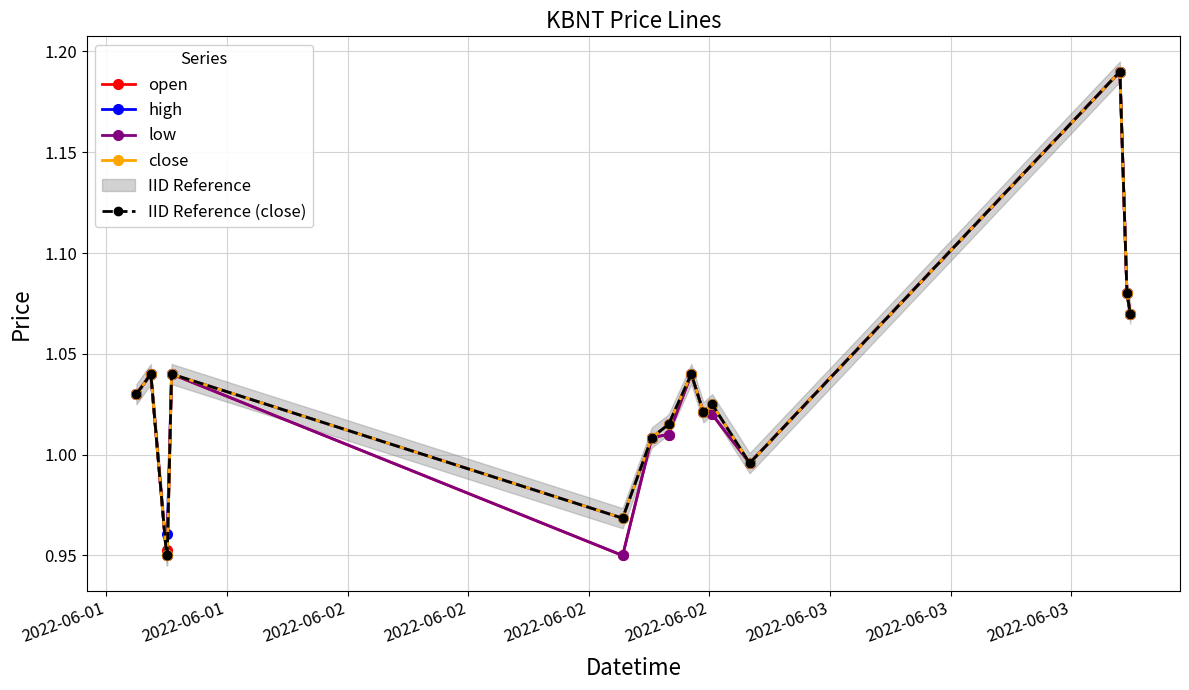

The open series shows 0.2 at 2022-06-03. True or false?

False